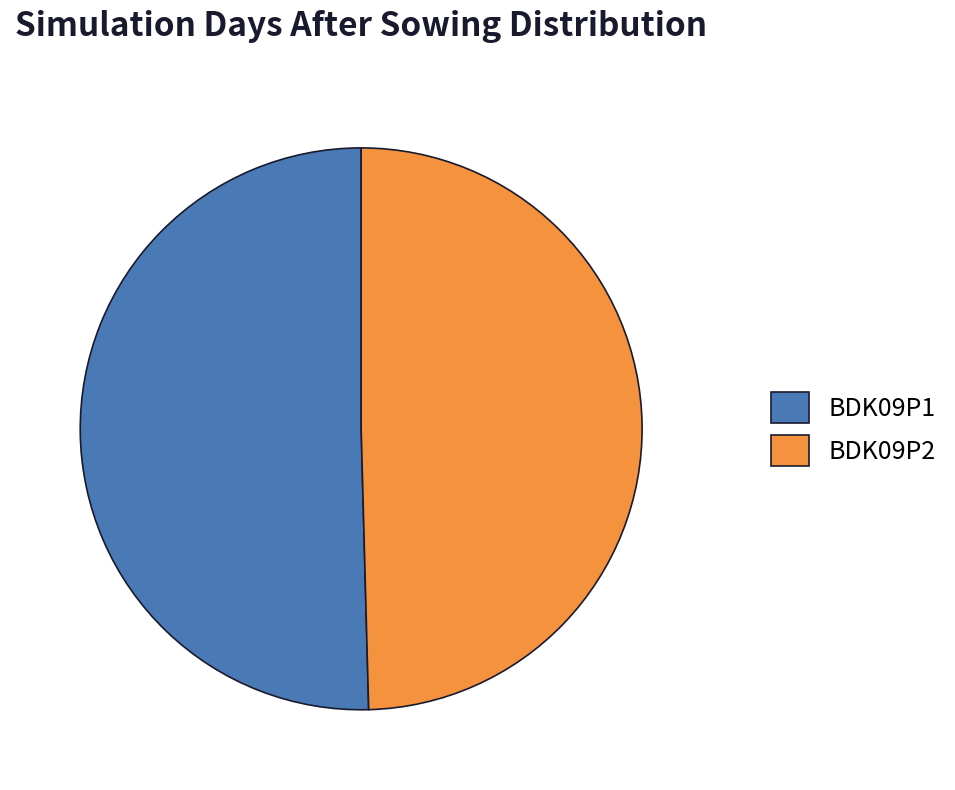

How many segments does this pie chart have?

2